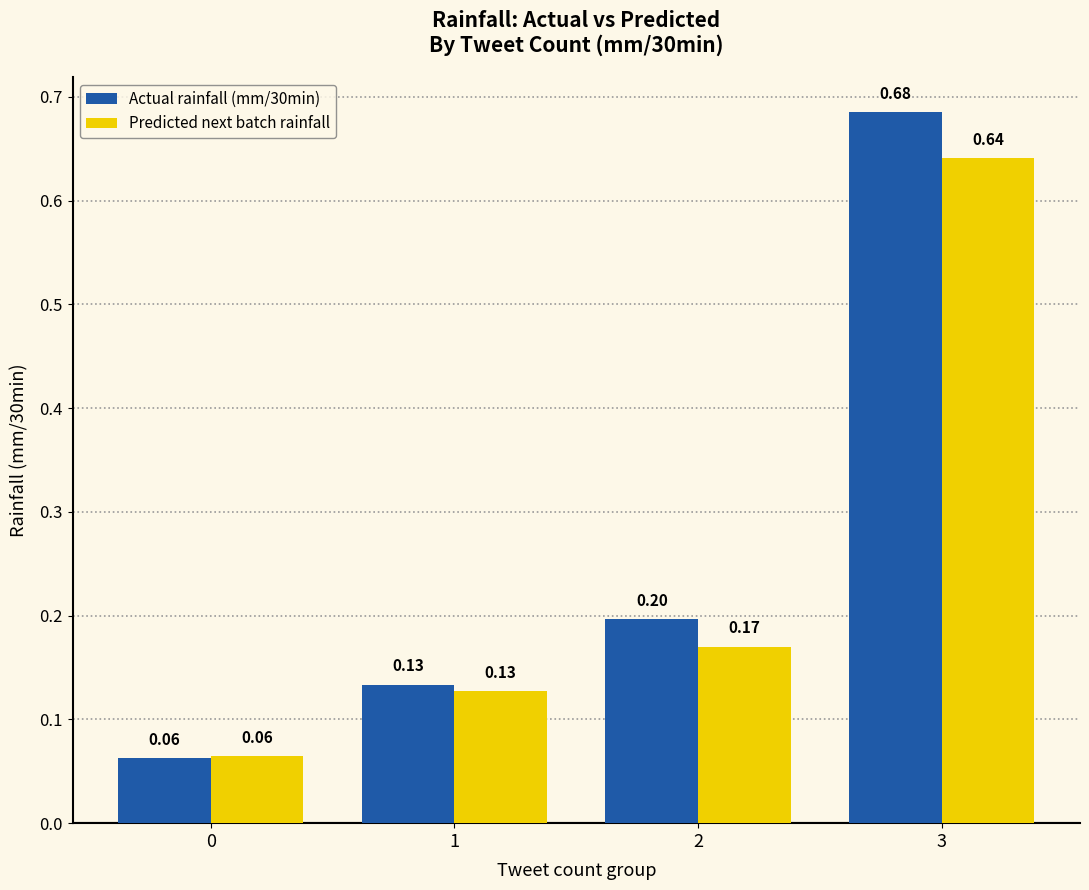

At which category is the sum across all series the highest?

3